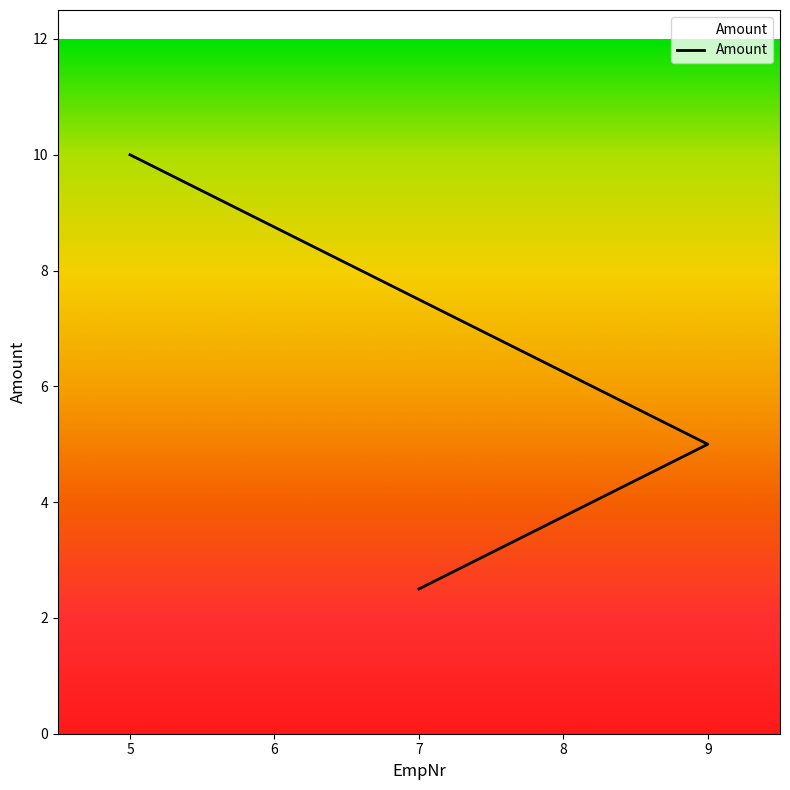

How many lines are shown in the chart?

1